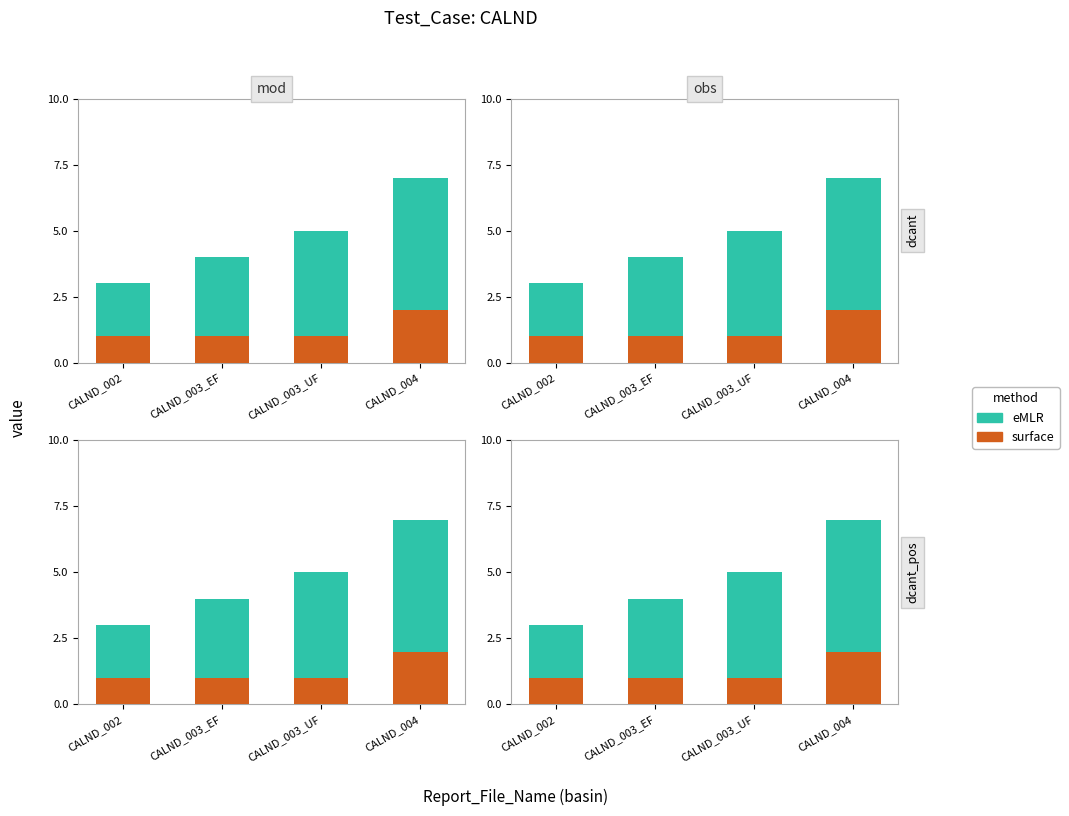

Rank the series at CALND_004 from lowest to highest value.

surface, eMLR